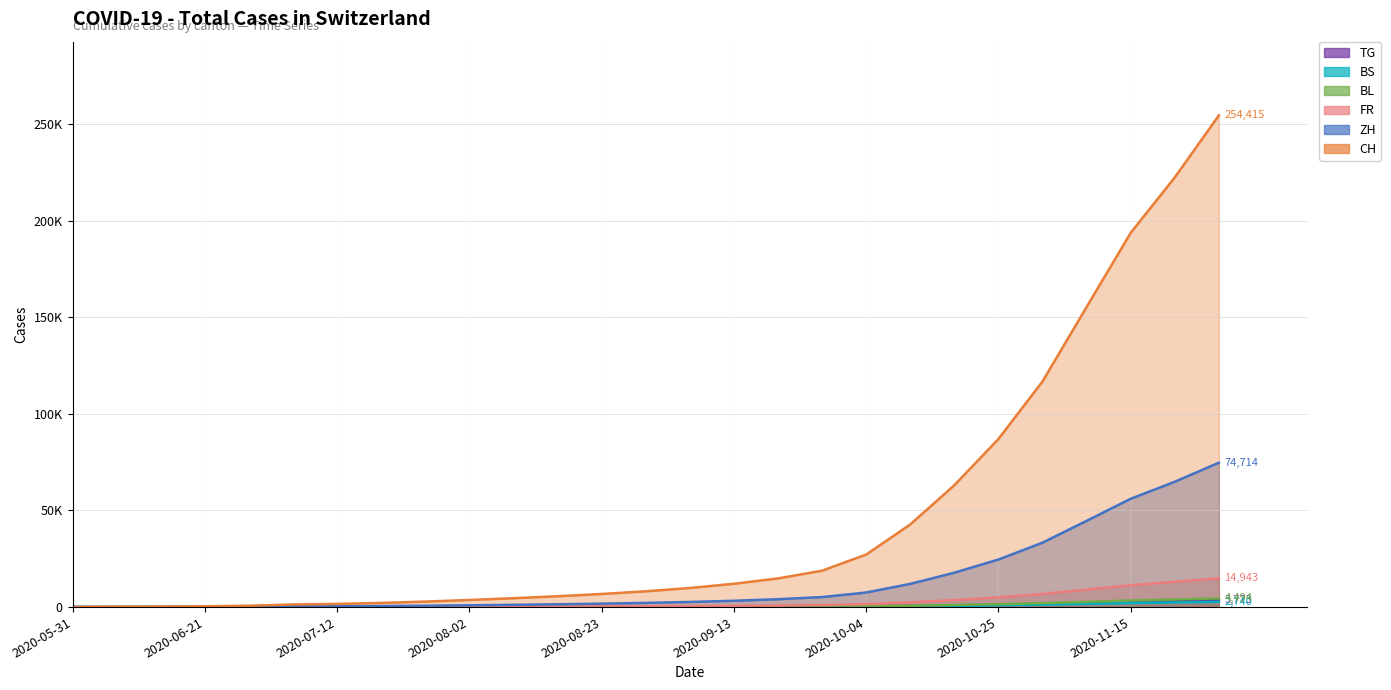

True or false: BS has more than 0 interior local peaks.

False